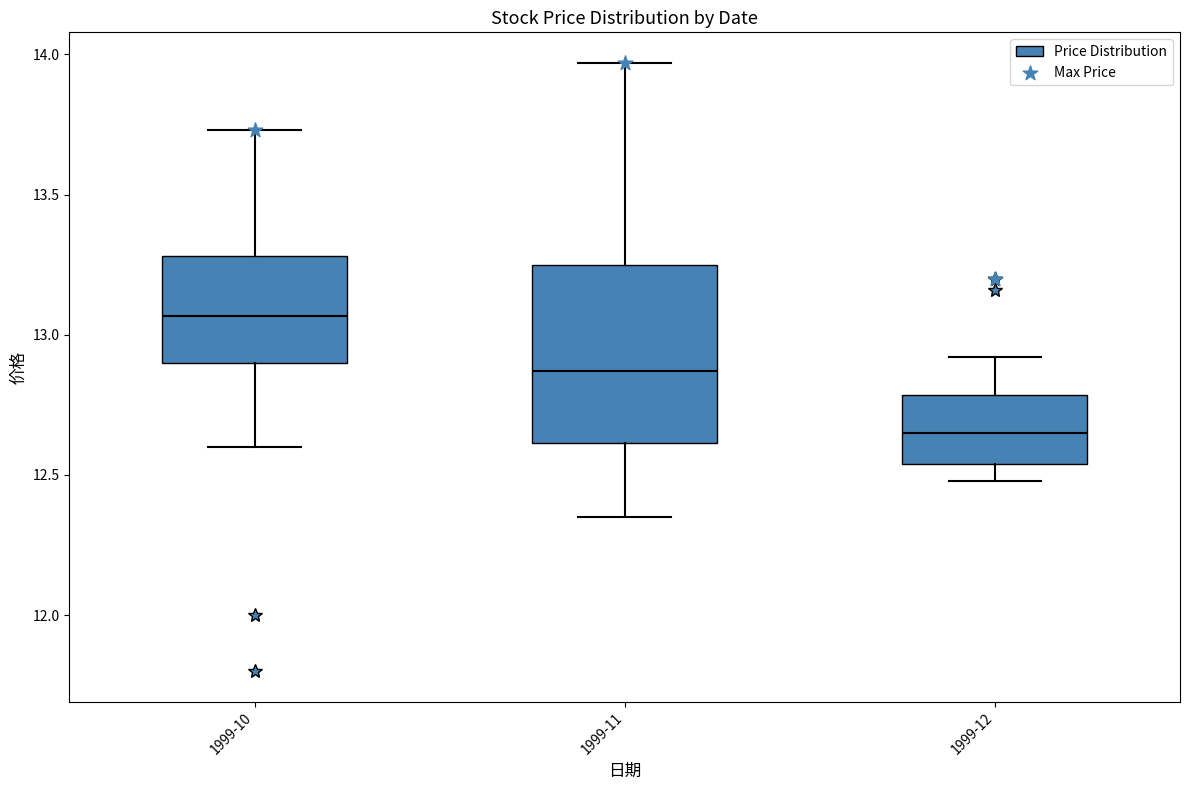

Which box's median line is the lowest?

1999-12